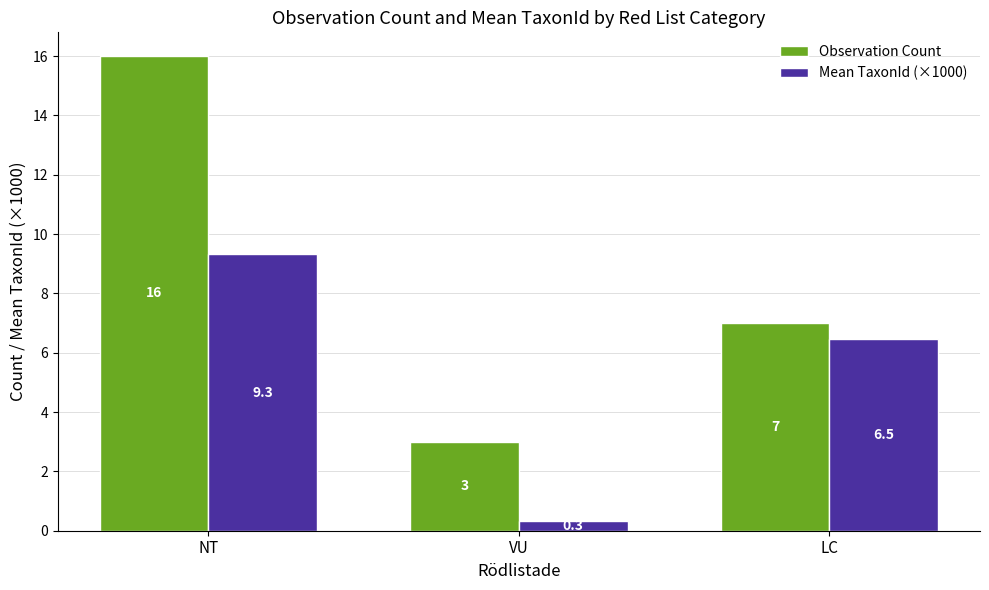

What is the value of the Mean TaxonId (×1000) bar at the 1st from the left?

9.3